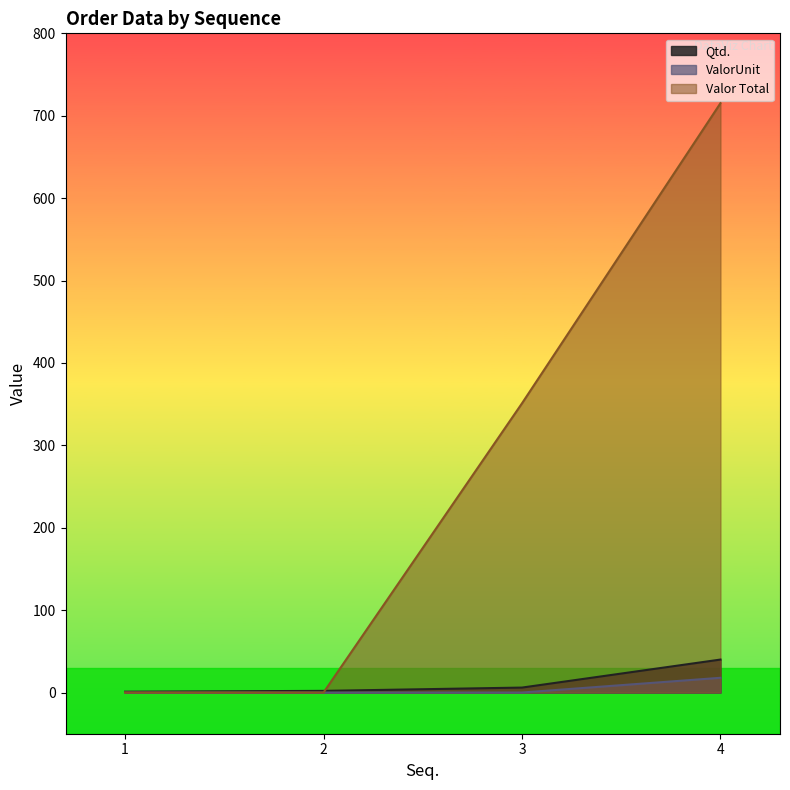

What is the sum of the Valor Total values at 4 and 3?

1066.2